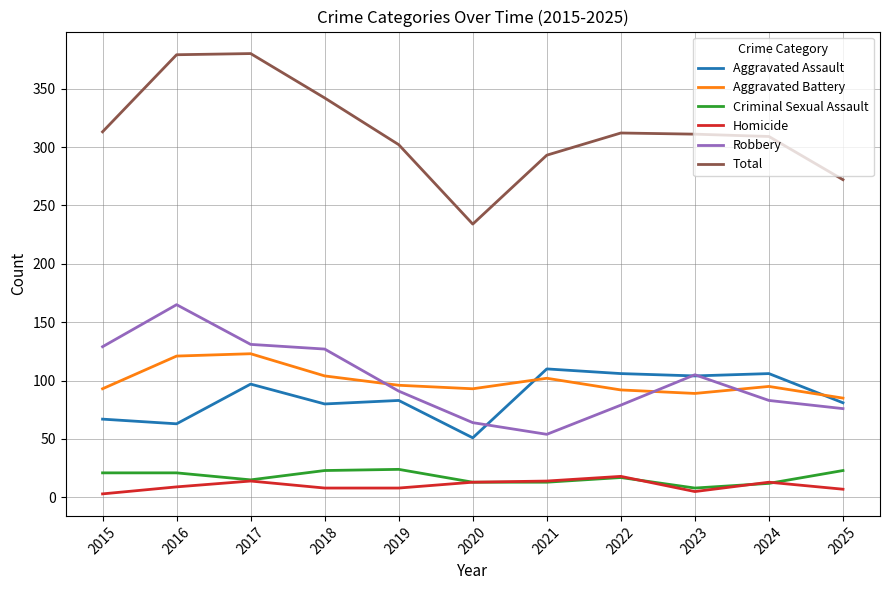

True or false: Aggravated Battery and Criminal Sexual Assault cross at least once.

False